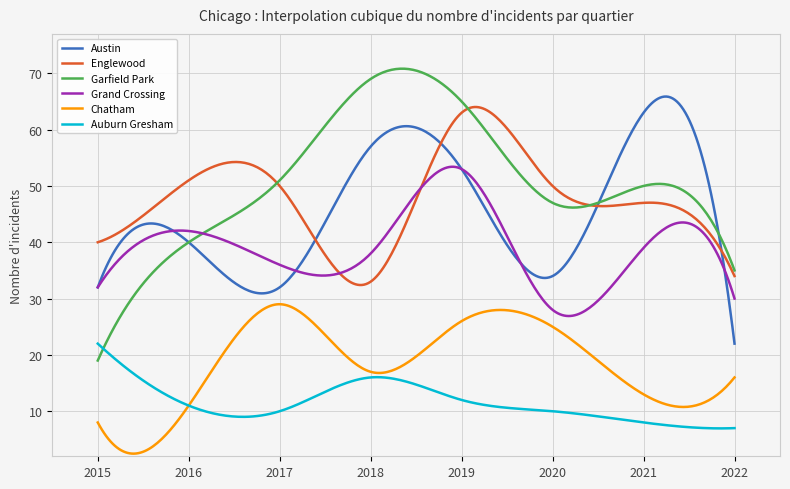

True or false: Chatham and Garfield Park intersect in this chart.

False